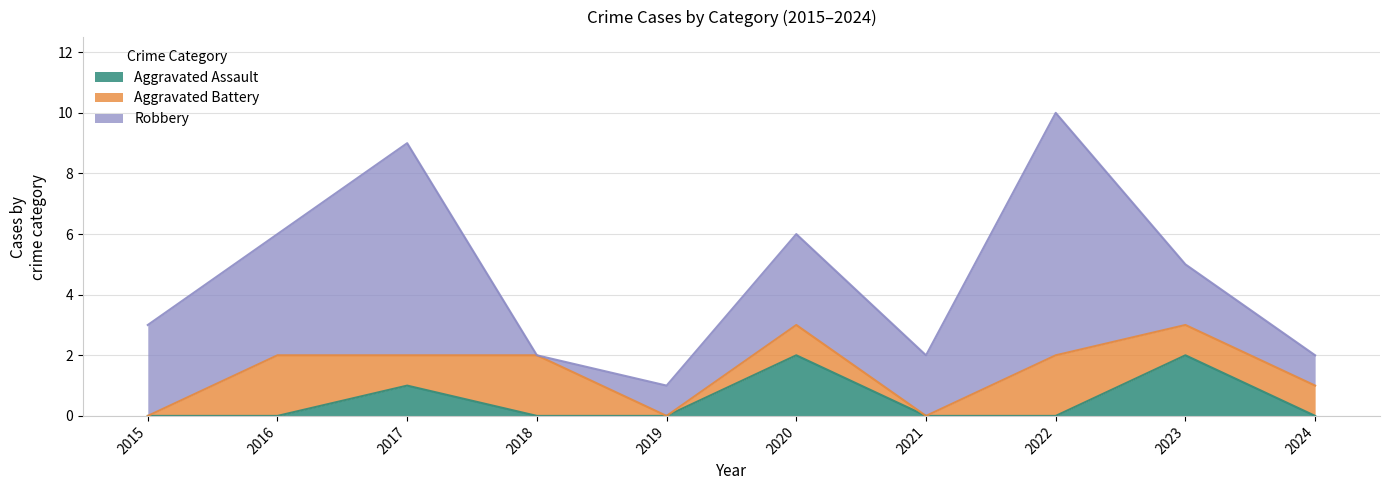

What is the greatest value displayed?

8